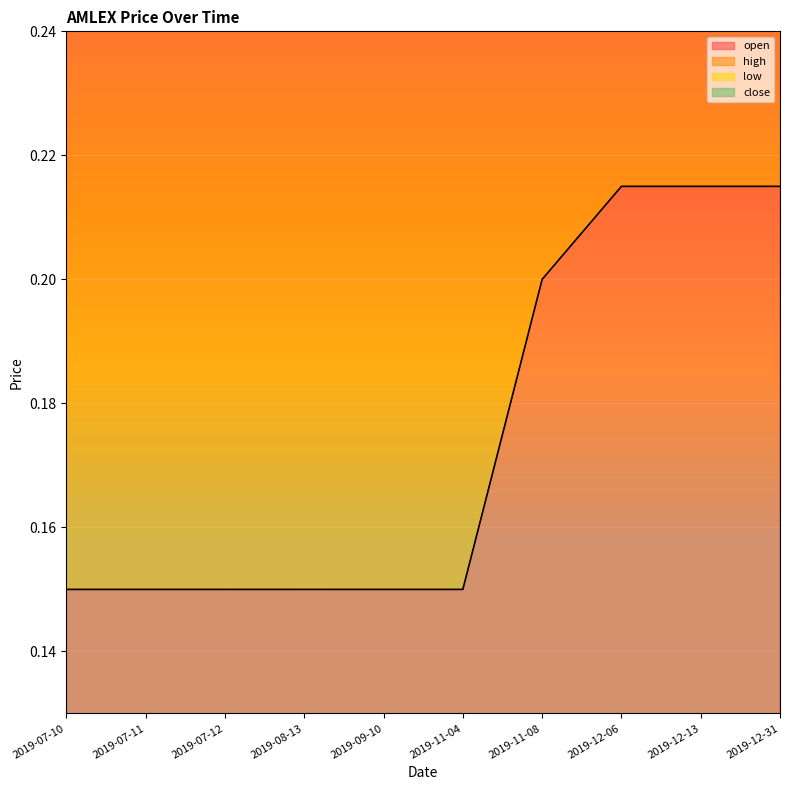

Where is low nearest to the value 0?

2019-07-10